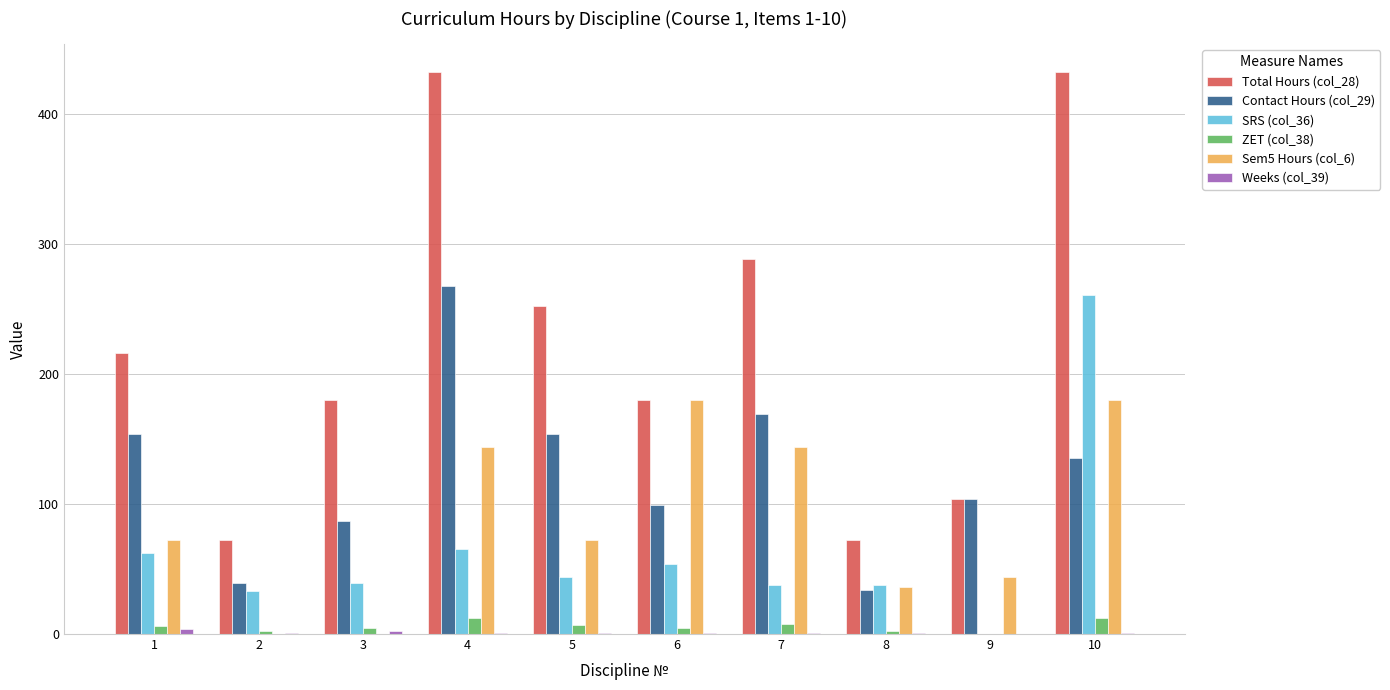

Is the value of SRS (col_36) at 4 greater than the value of Contact Hours (col_29) at 1?

No